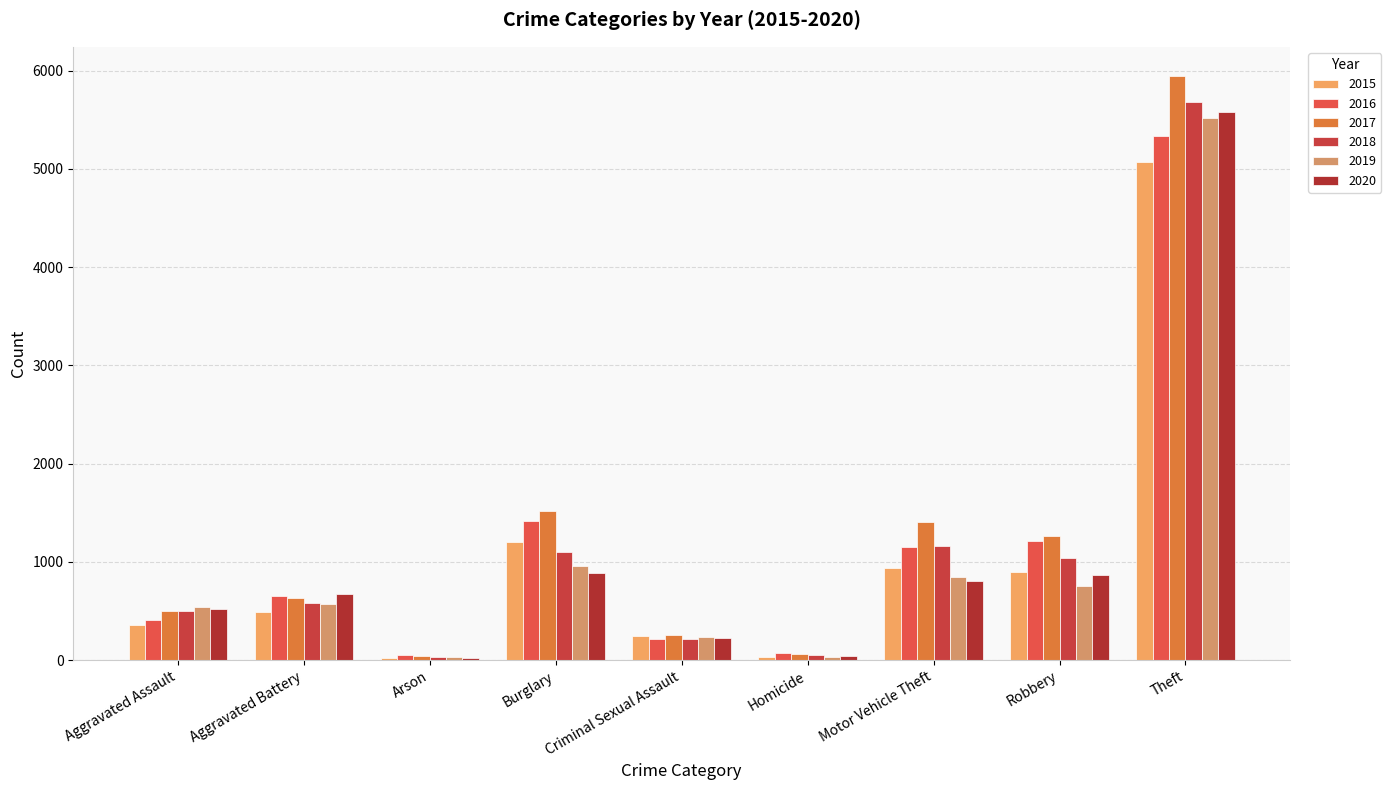

Which has a higher value, Robbery or Burglary?

Burglary